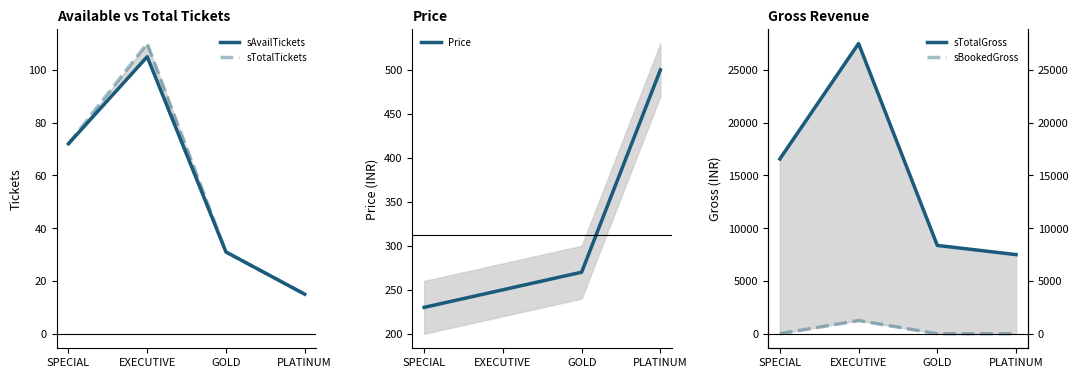

Is it true that sAvailTickets equals 31 at GOLD?

True